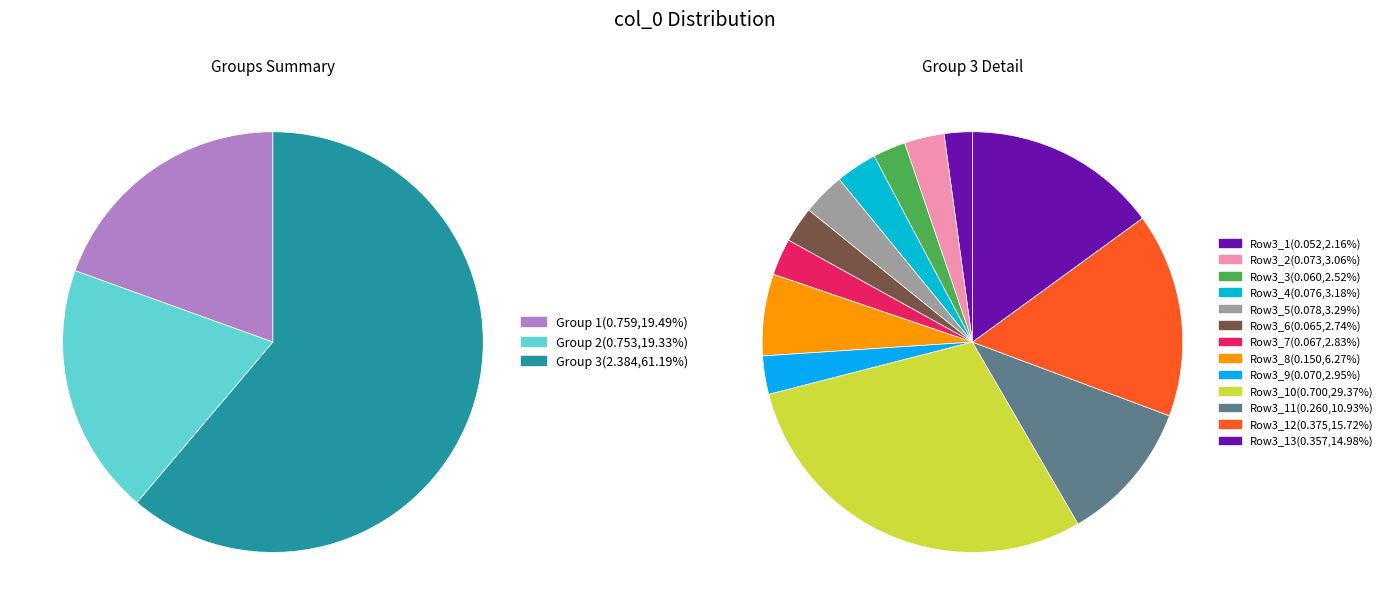

Between 3 and 2, which is larger?

3